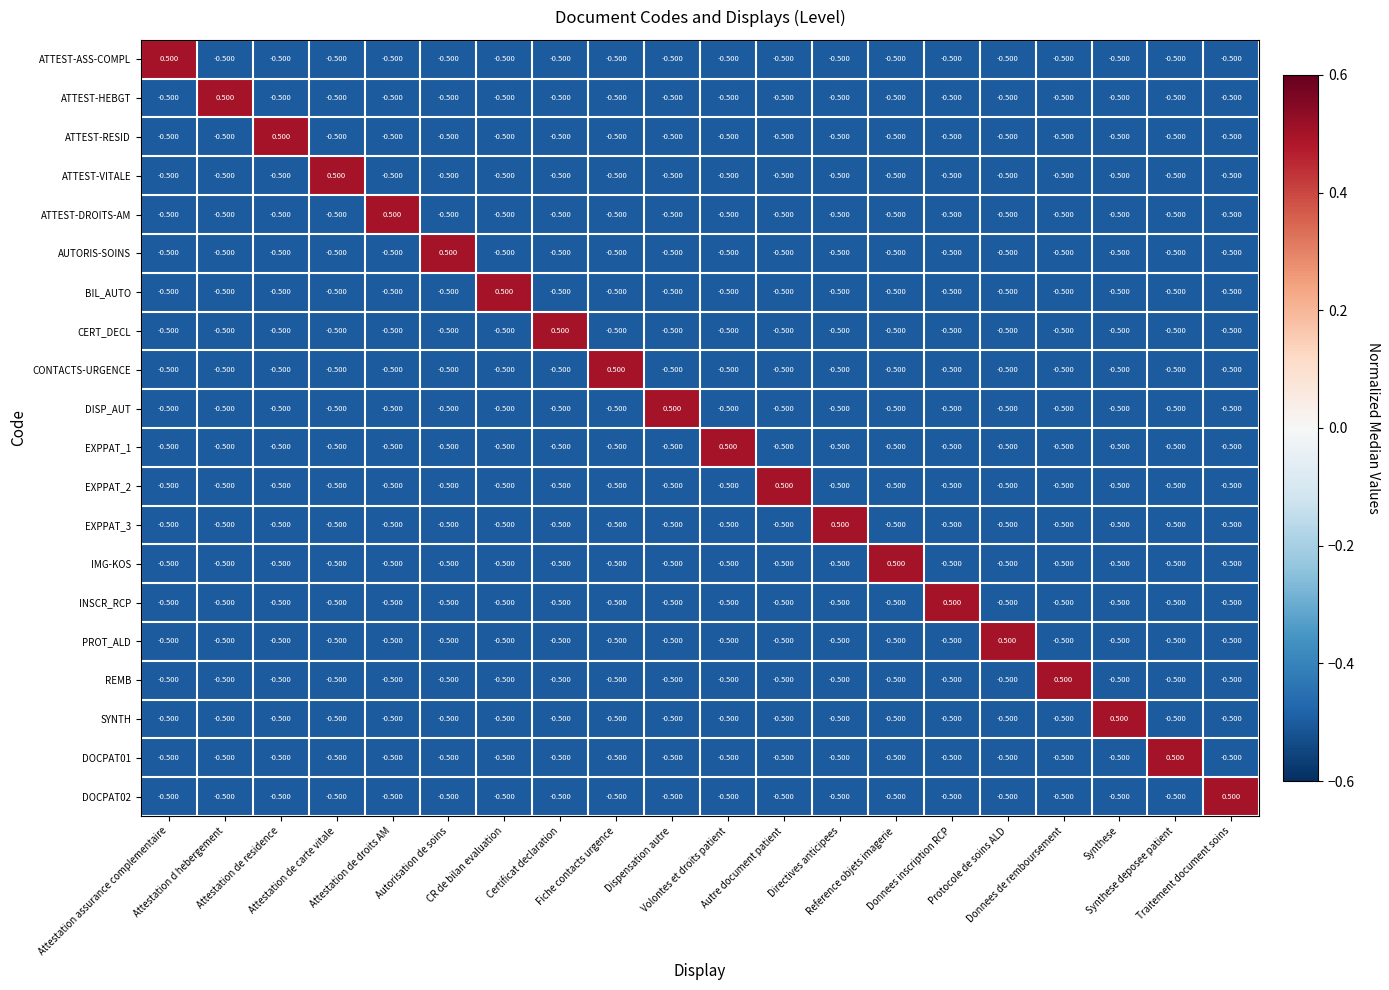

How many values in the PROT_ALD series exceed 0?

1